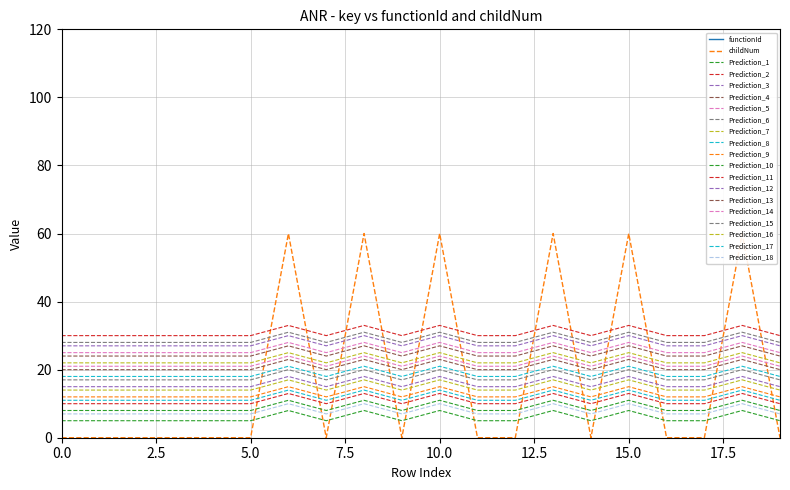

How many categories are shown in the chart?

20